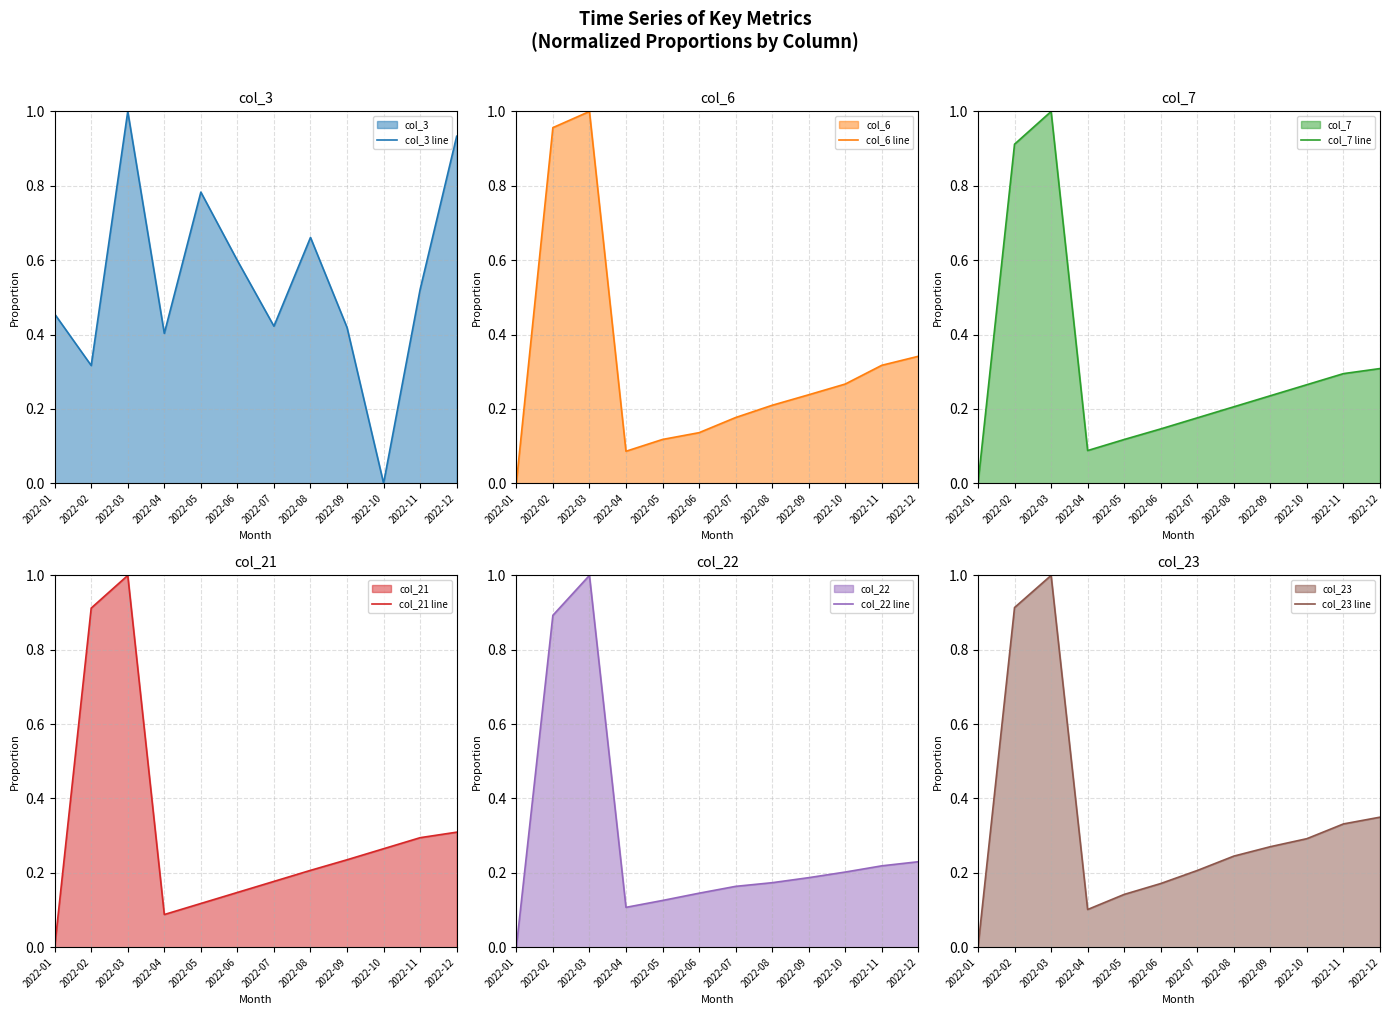

What is the difference between the highest and lowest values at 2022-08?

0.5